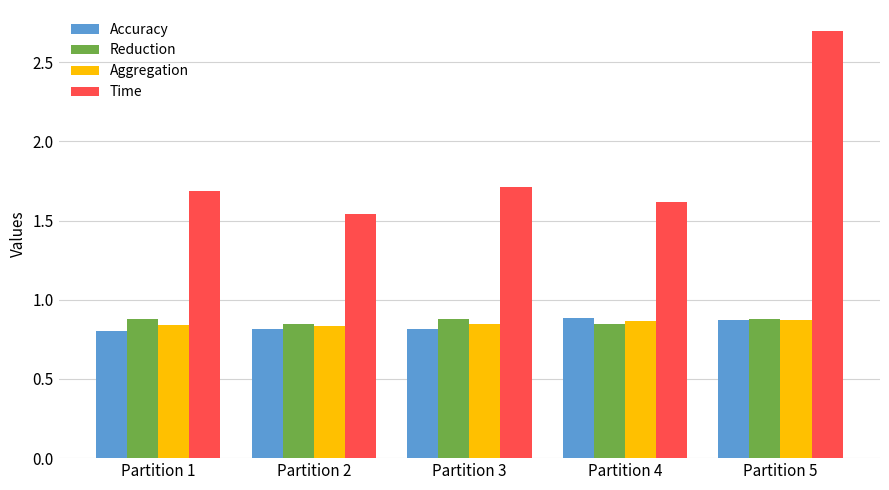

What is the sum of the Aggregation values at Partition 3 and Partition 4?

1.7